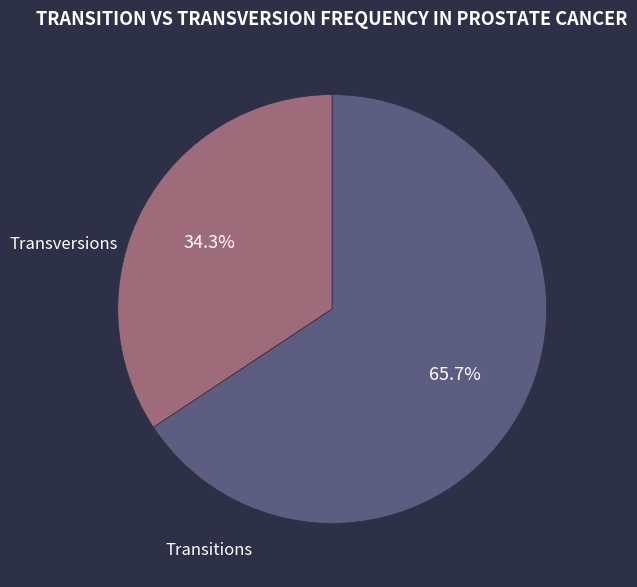

Is there any slice that represents more than half of the pie?

Yes